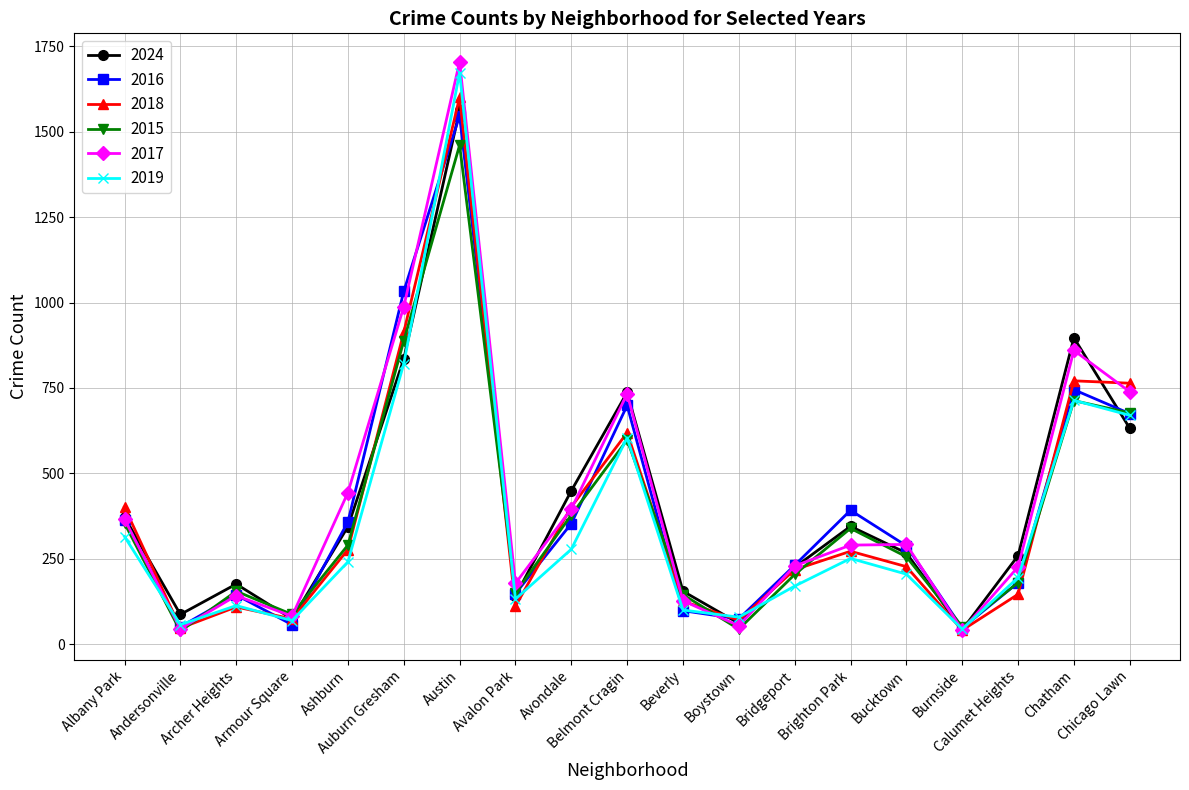

List the series in order of their peak value, lowest first.

2015, 2016, 2024, 2018, 2019, 2017